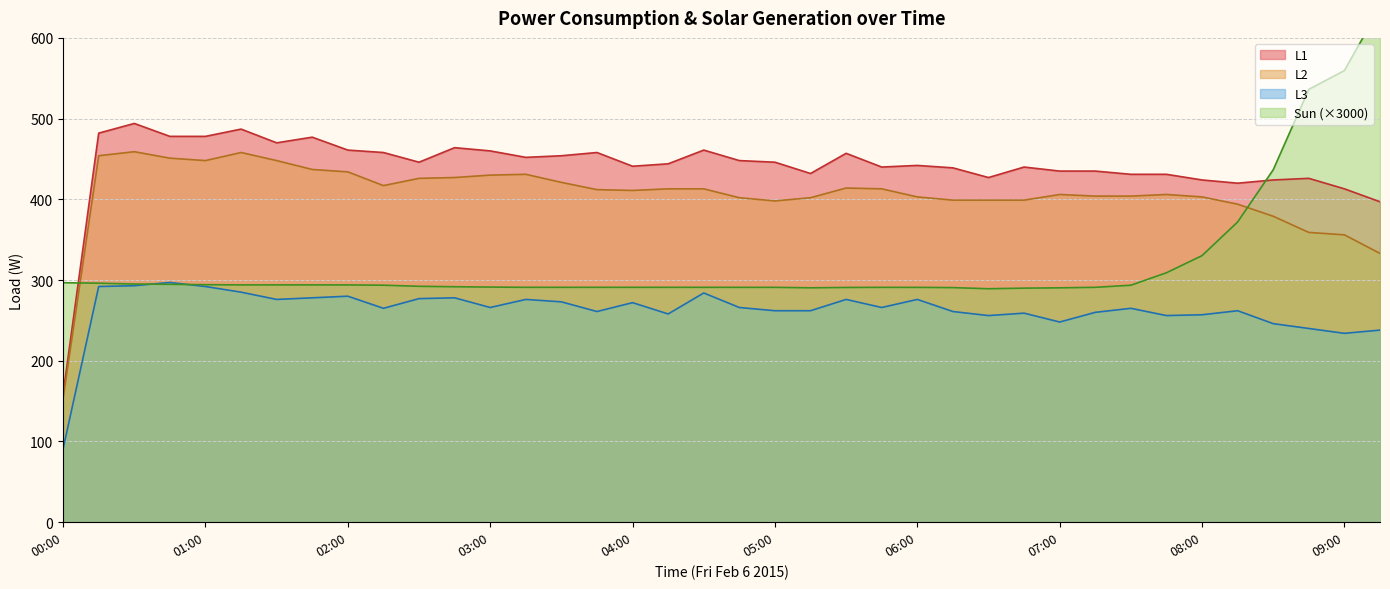

Which category has the lowest value in the L1 series?

00:00